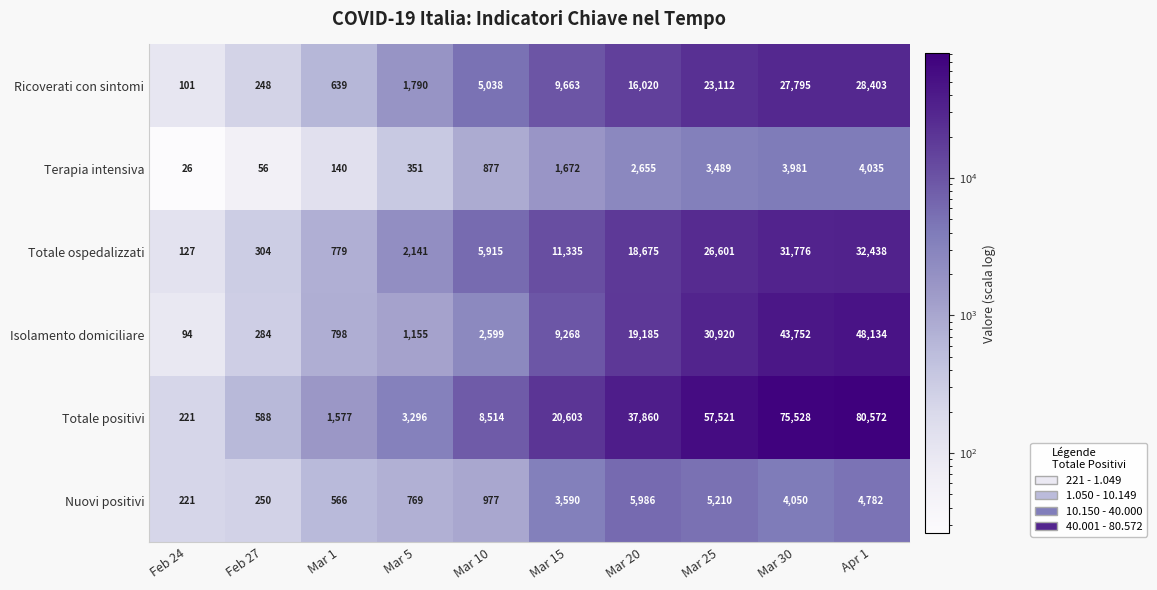

Is the value of Terapia intensiva at Apr 1 greater than the value of Isolamento domiciliare at Mar 20?

No